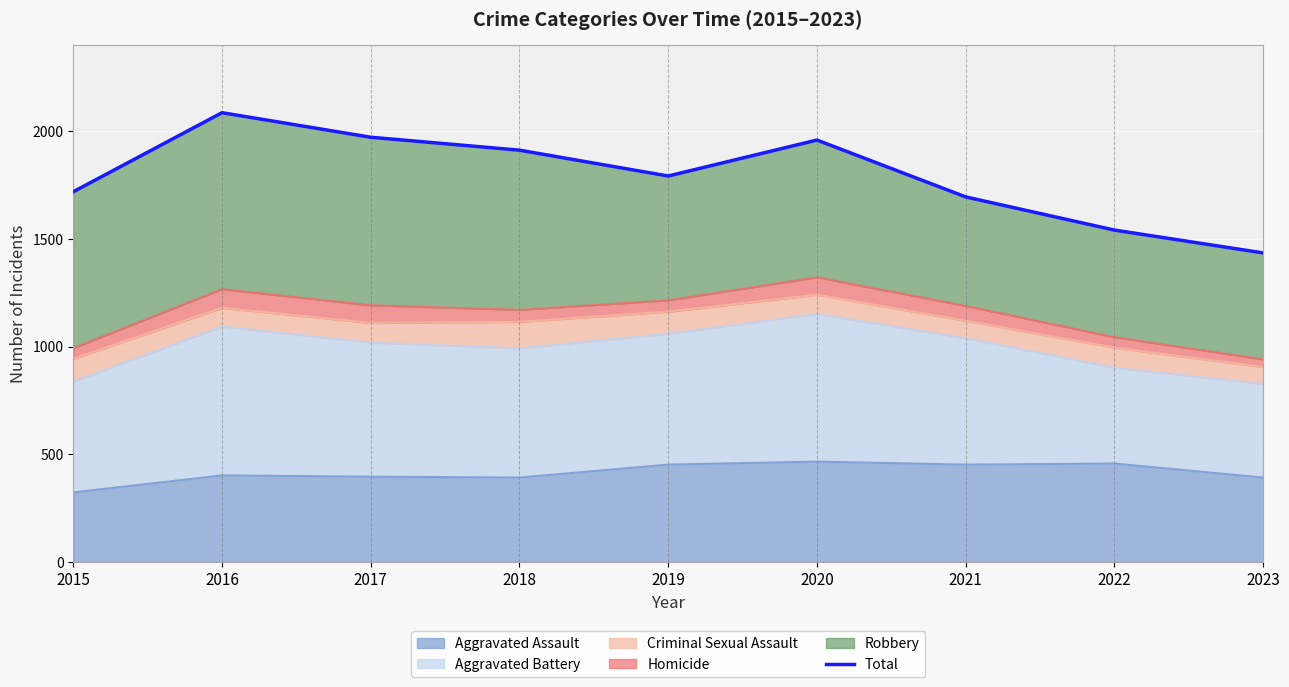

The chart shows a value of 2545 at 2022. True or false?

False